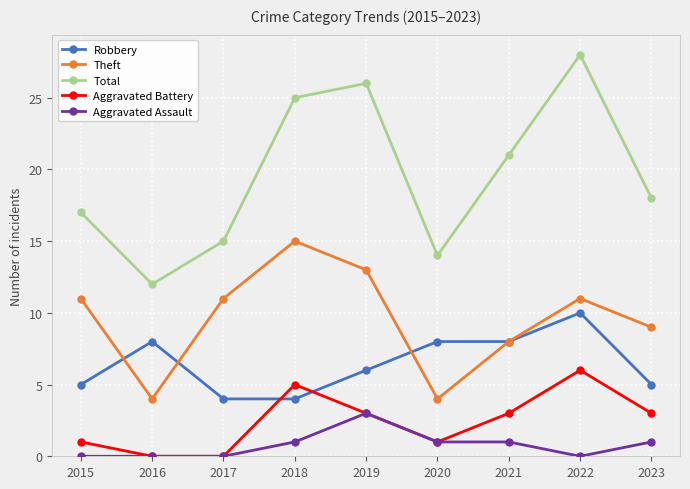

Is the value of Theft at 2017 greater than the value of Aggravated Assault at 2023?

Yes